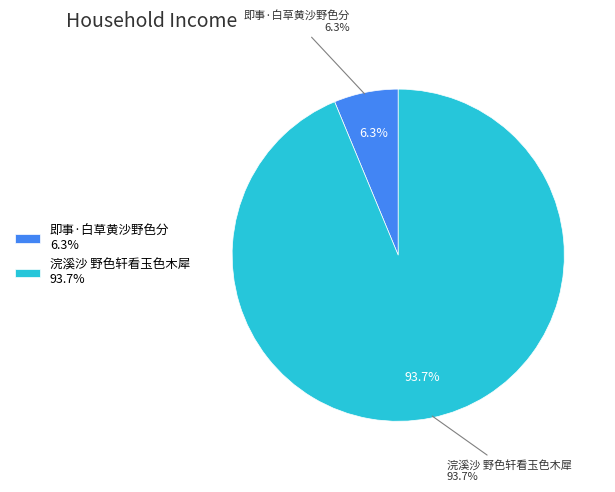

To the nearest percent, what is the difference between the 即事·白草黄沙野色分 and 浣溪沙 野色轩看玉色木犀 slice percentages?

87%